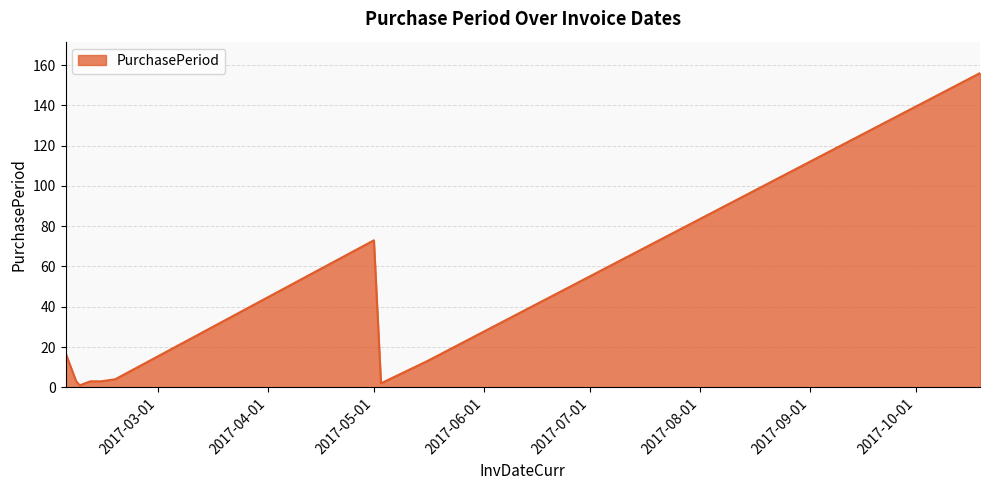

What is the difference between the maximum and minimum values?

155